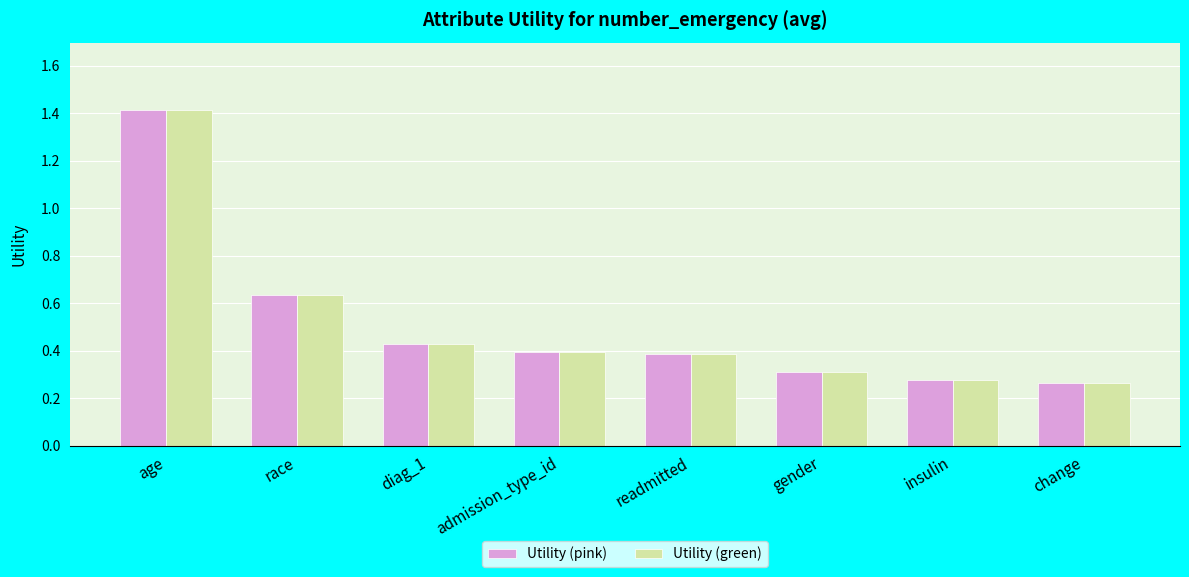

How many groups of bars are there?

8